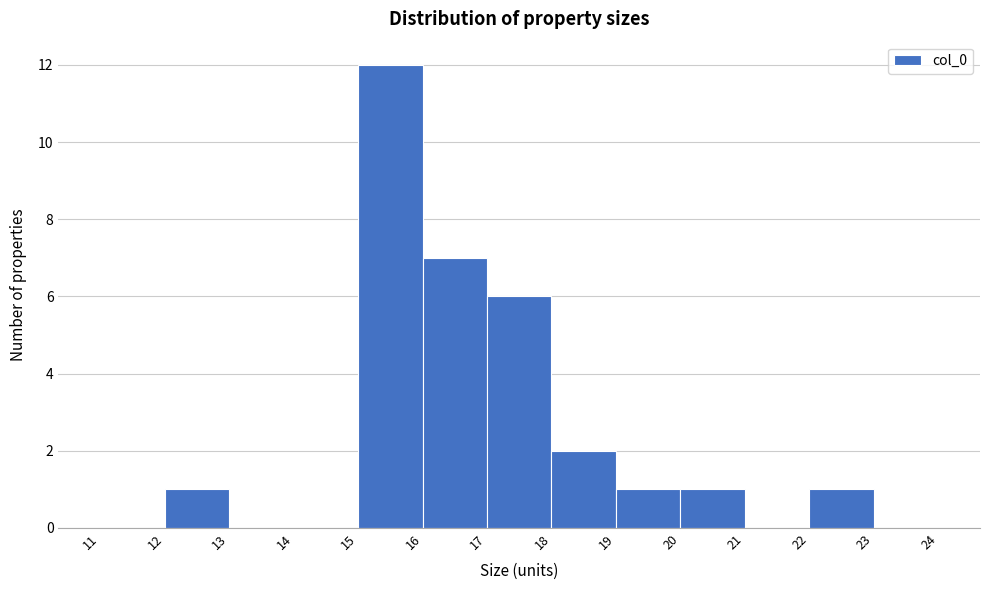

Reading left to right, list every bar in this chart as the range it spans on the x-axis followed by its height. The values are not printed on the chart, so give them approximately, as read against the axis.

11 to 12: 0
12 to 13: 1
13 to 14: 0
14 to 15: 0
15 to 16: 12
16 to 17: 7
17 to 18: 6
18 to 19: 2
19 to 20: 1
20 to 21: 1
21 to 22: 0
22 to 23: 1
23 to 24: 0